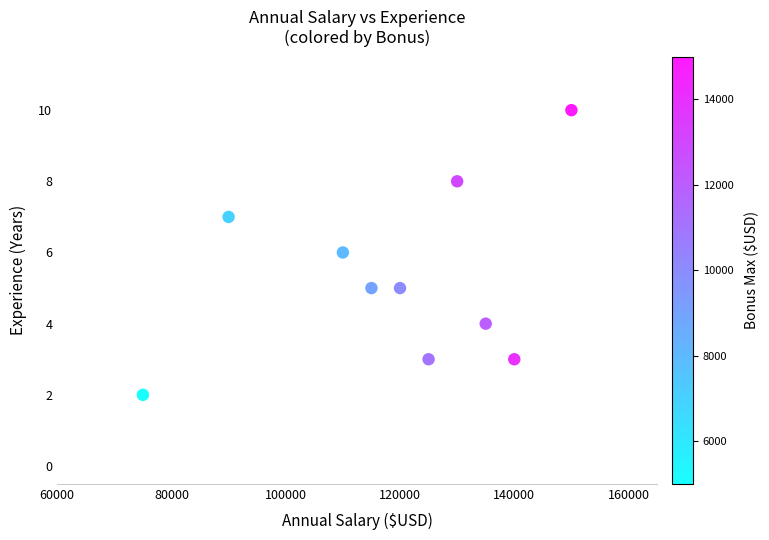

What is the average X value?

119000